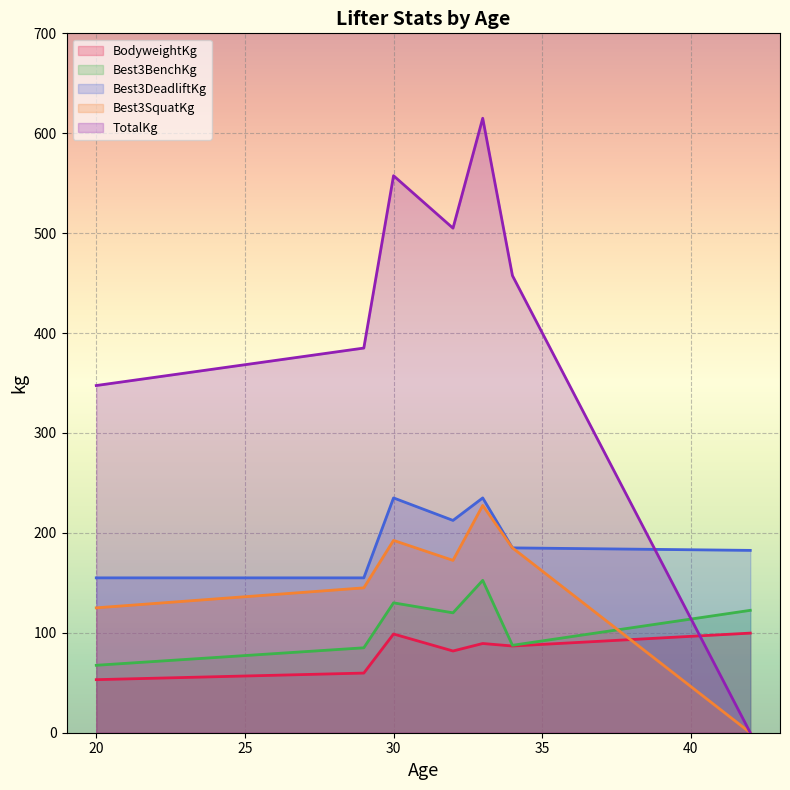

Where is TotalKg nearest to the value 307?

20